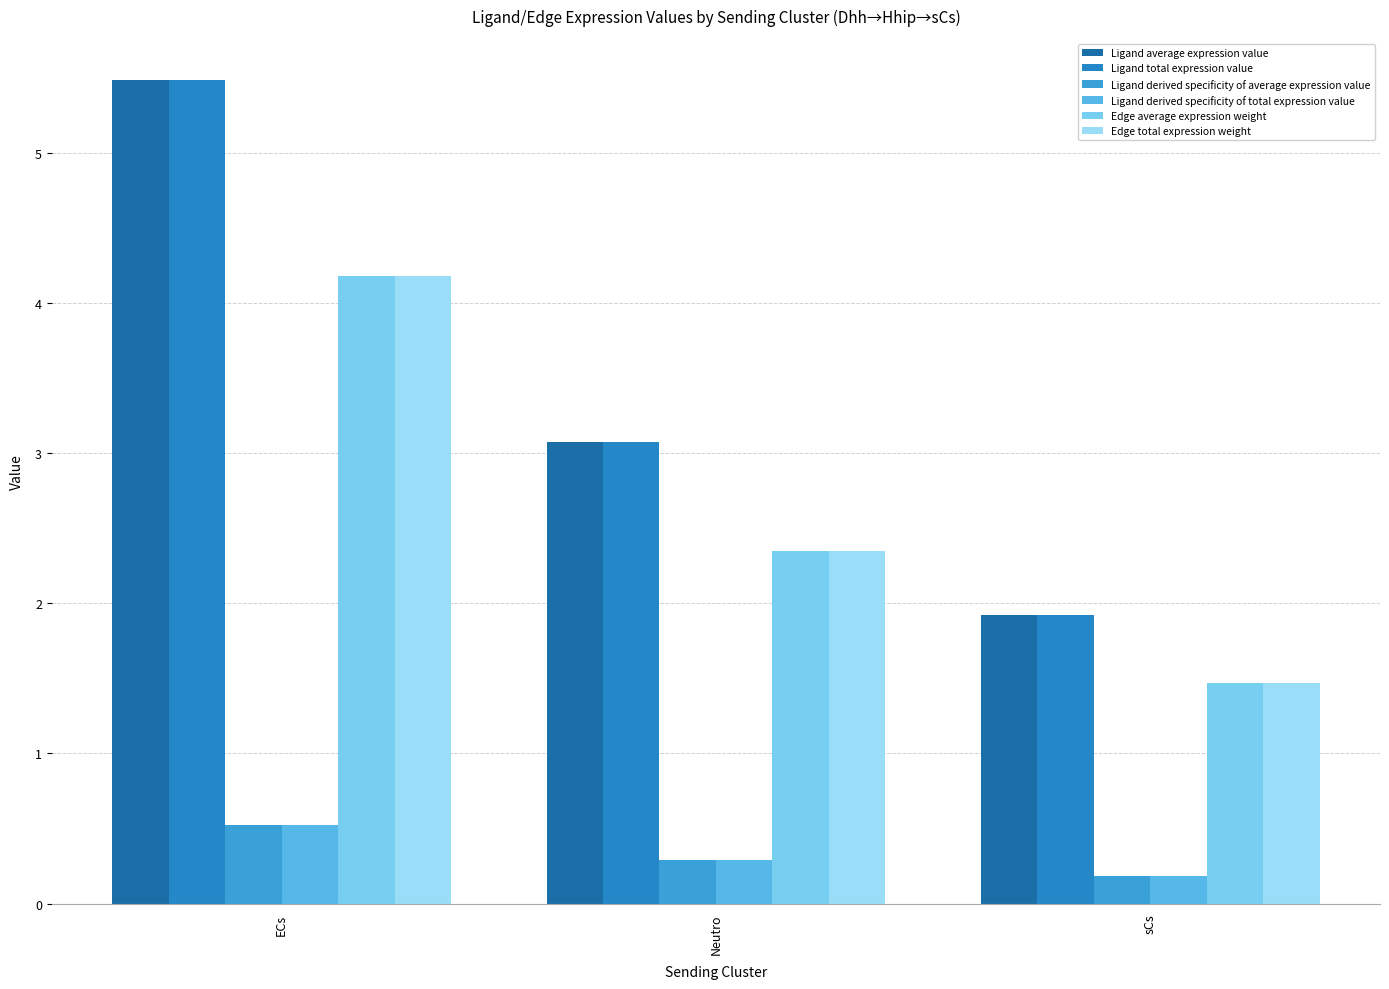

At which label does Edge average expression weight reach its minimum?

sCs